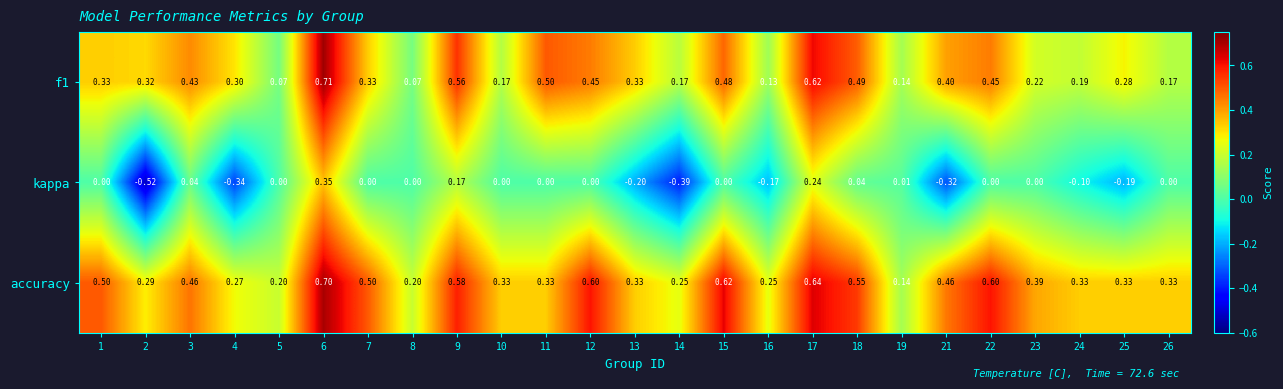

Is the value of accuracy at 22 greater than the value of f1 at 19?

Yes